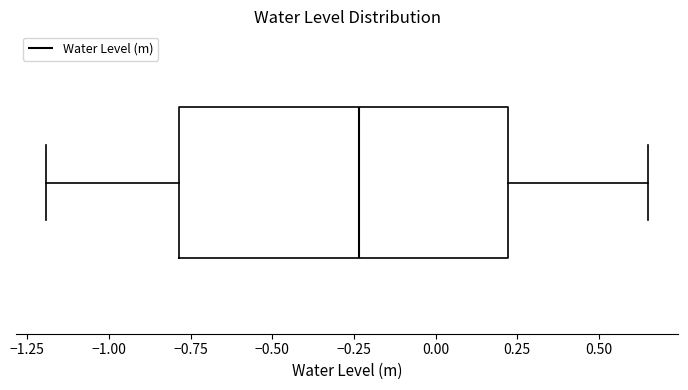

Read this box plot against the x-axis: the position of the median line, the range covered by the box, and the ends of both whiskers. The values are not printed on the chart, so give them approximately, as read against the axis.

median -0.25, box -0.80 to 0.20, whiskers -1.20 to 0.65